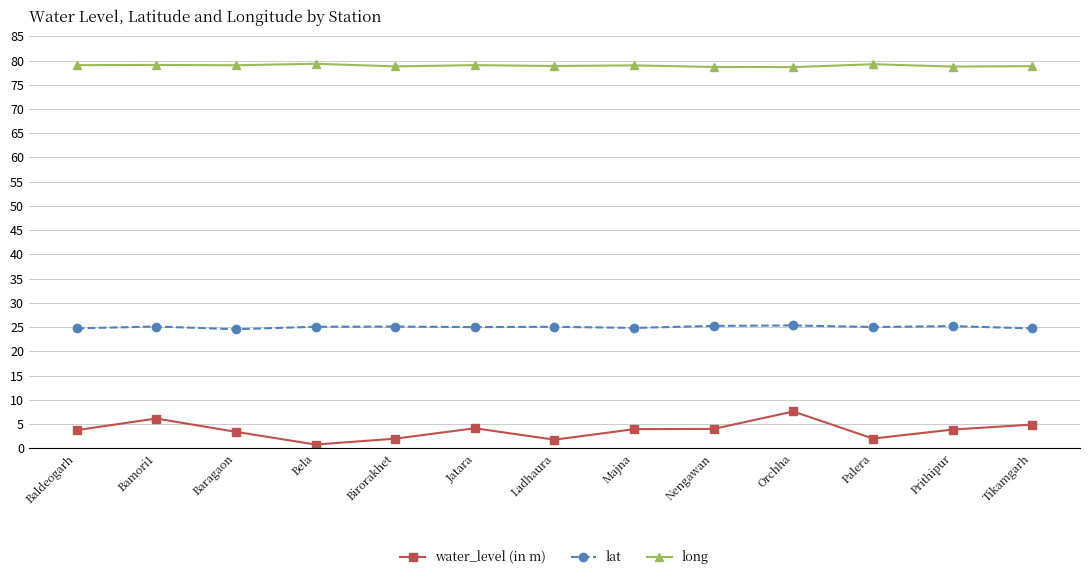

What is the highest value of the long series?

79.3